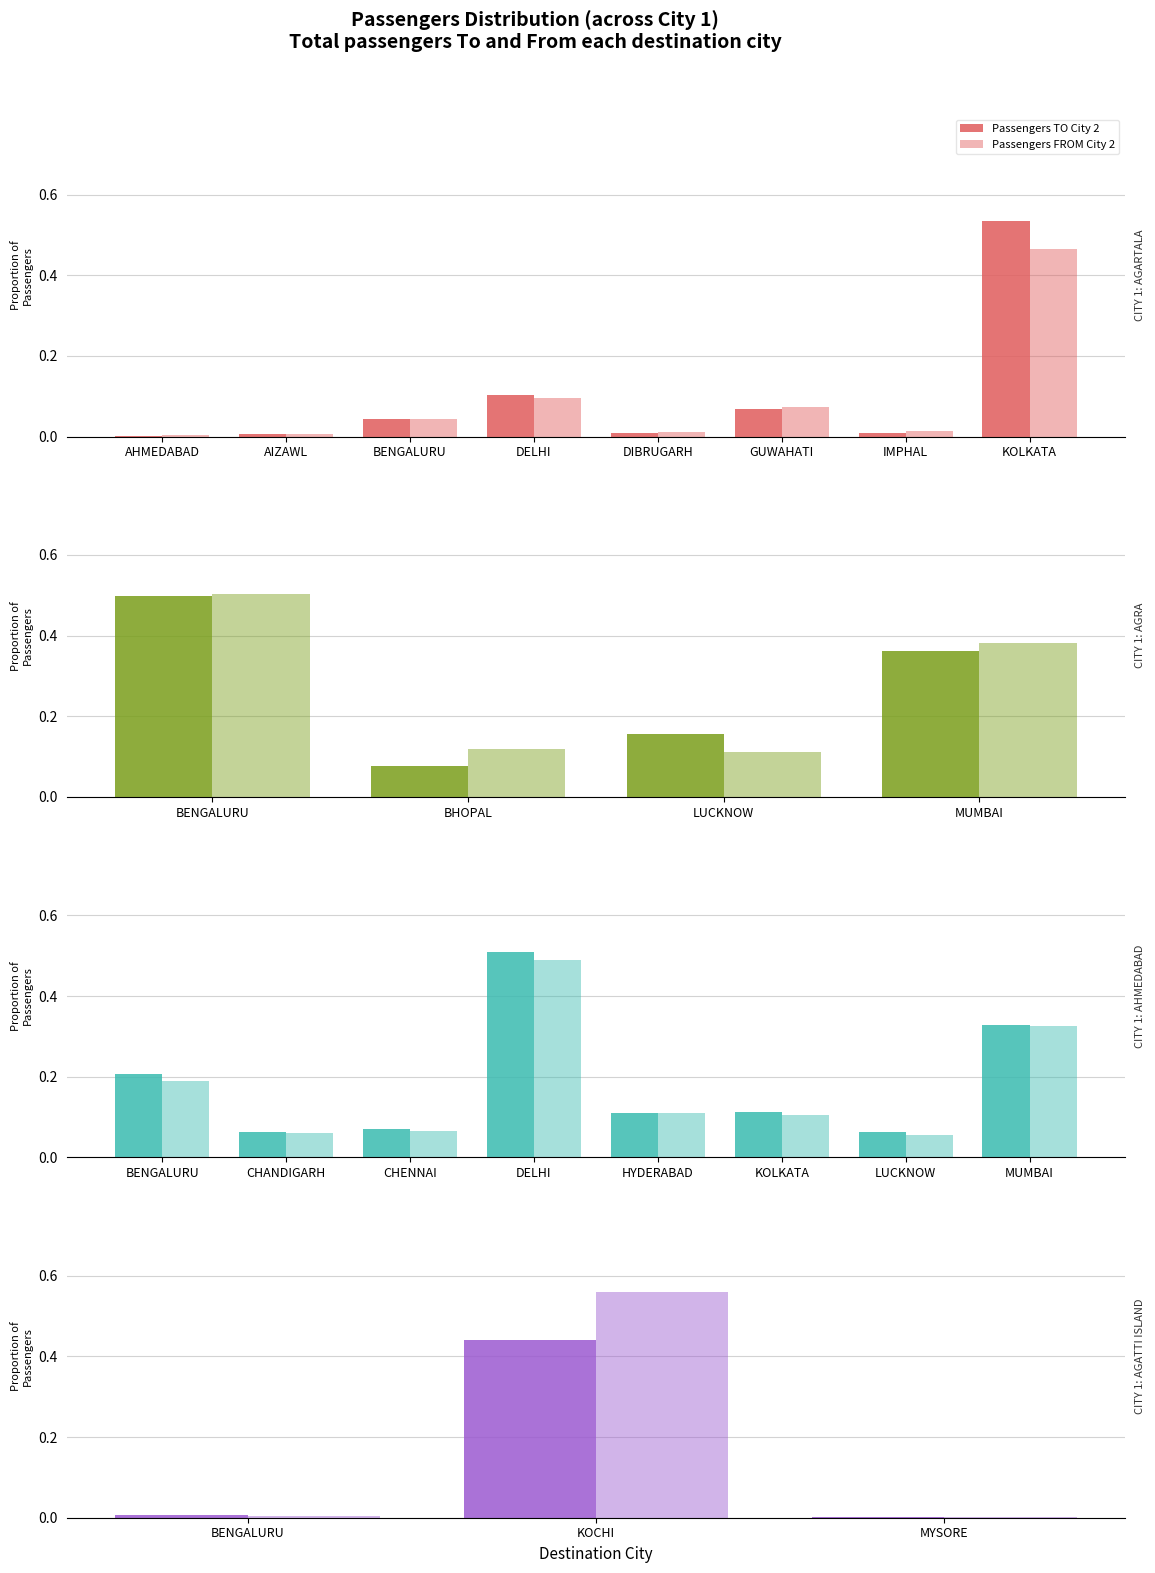

What are all the series names shown in the legend?

Passengers TO City 2, Passengers FROM City 2